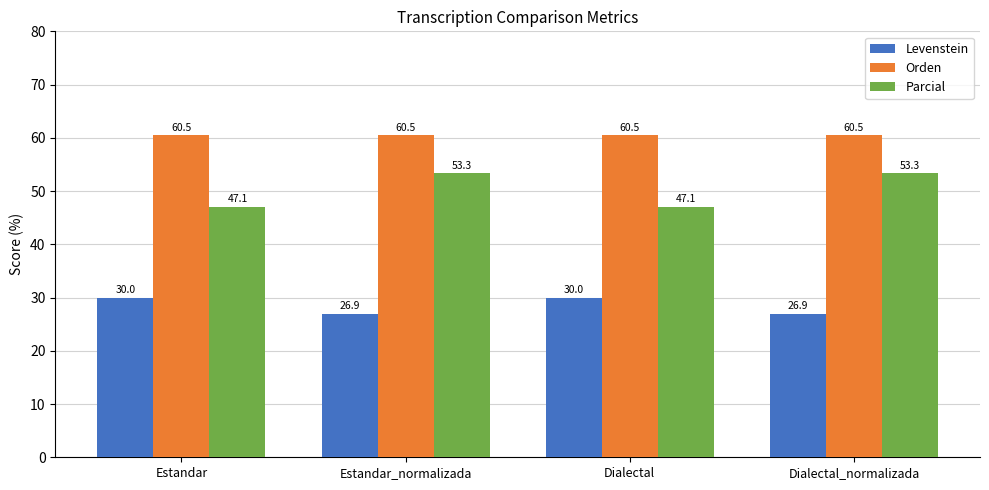

What is the label of the 4th bar from the left?

Dialectal_normalizada